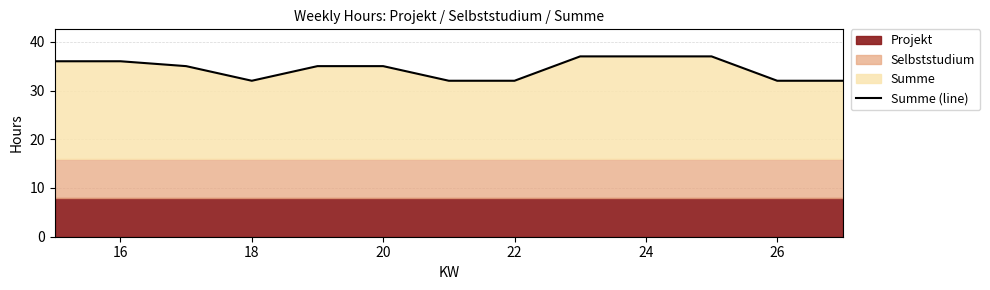

What is the minimum value for Summe (line)?

32